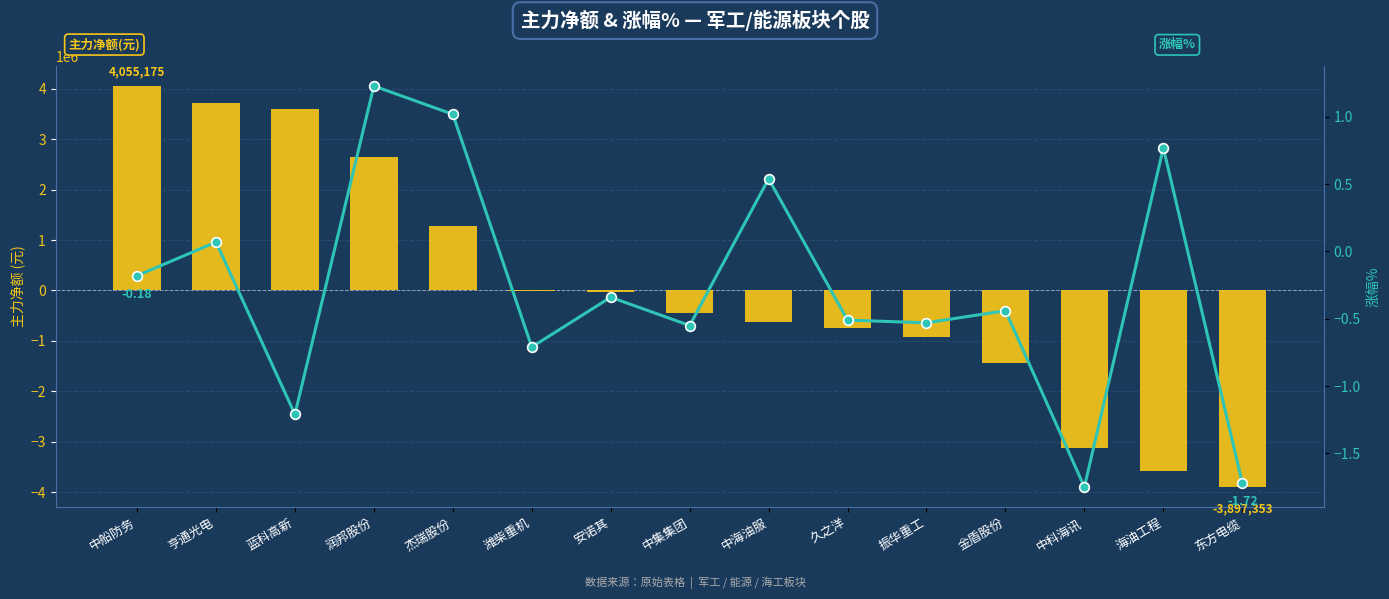

Reading left to right, extract all data points from this chart.

主力净额: 4055175.0	3711945.0	3608551.0	2641963.0	1276434.0	-15264.0	-27873.0	-442521.0	-628192.0	-743880.0	-926192.0	-1448504.0	-3120177.0	-3585218.0	-3897353.0
涨幅%: -0.2	0.1	-1.2	1.2	1.0	-0.7	-0.3	-0.6	0.5	-0.5	-0.5	-0.4	-1.8	0.8	-1.7